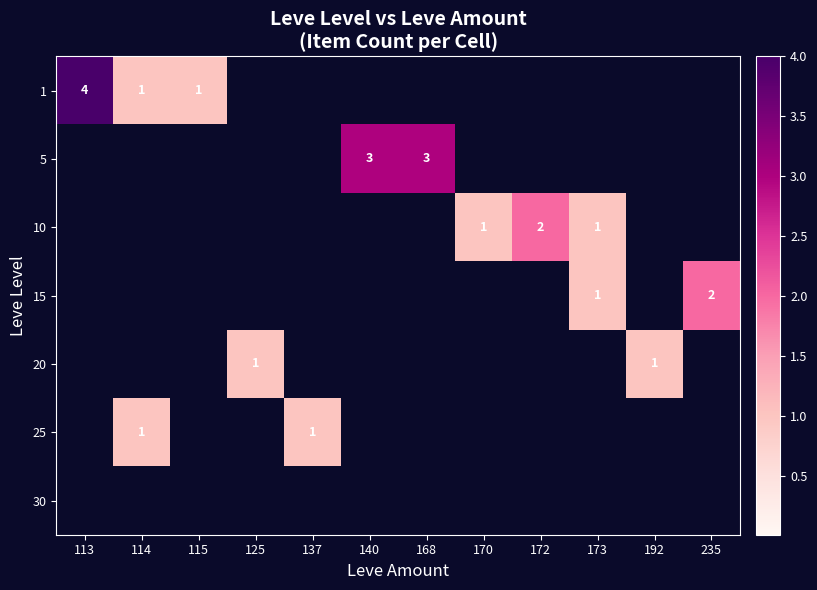

At which category does the chart reach its peak across all series?

113